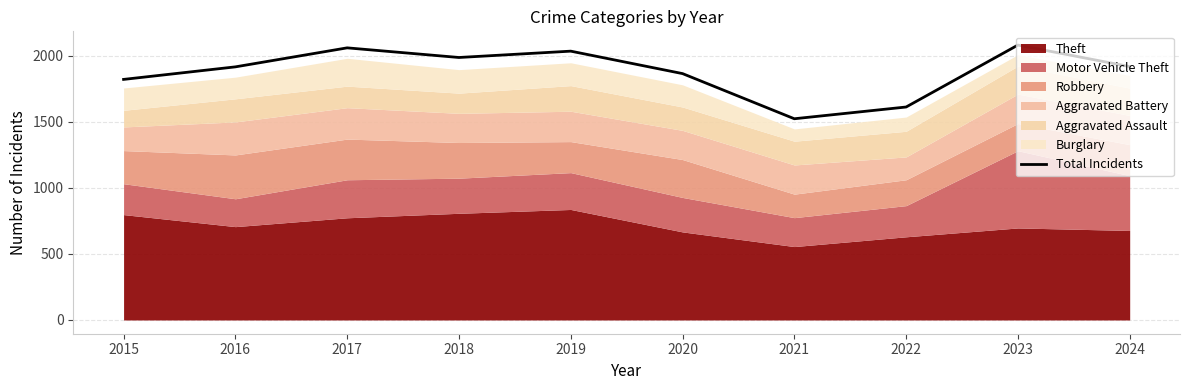

How many interior local valleys (lower than both neighbors) does the data have?

2